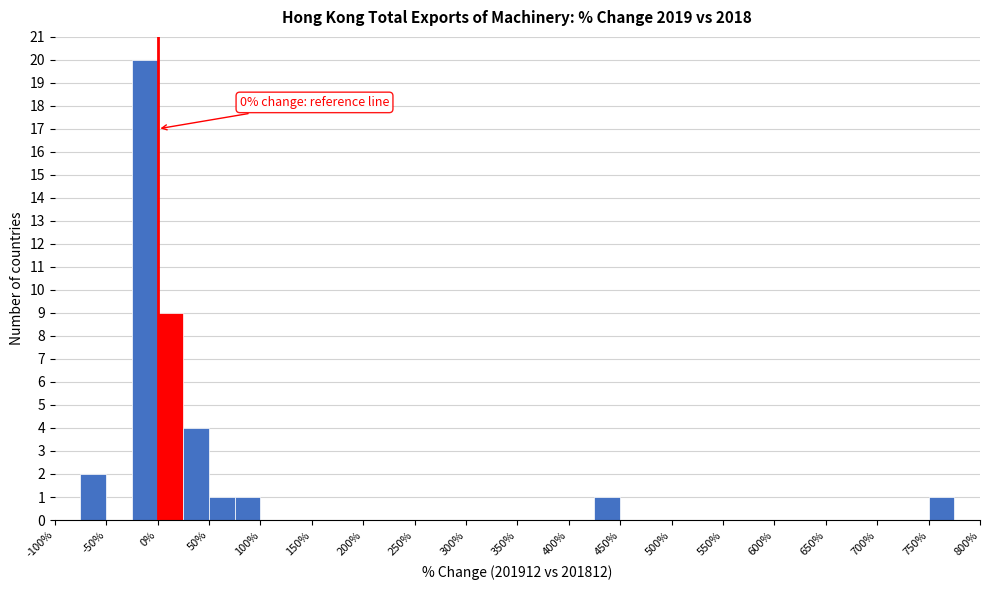

Which range on the x-axis has the tallest bar?

-25 to 0